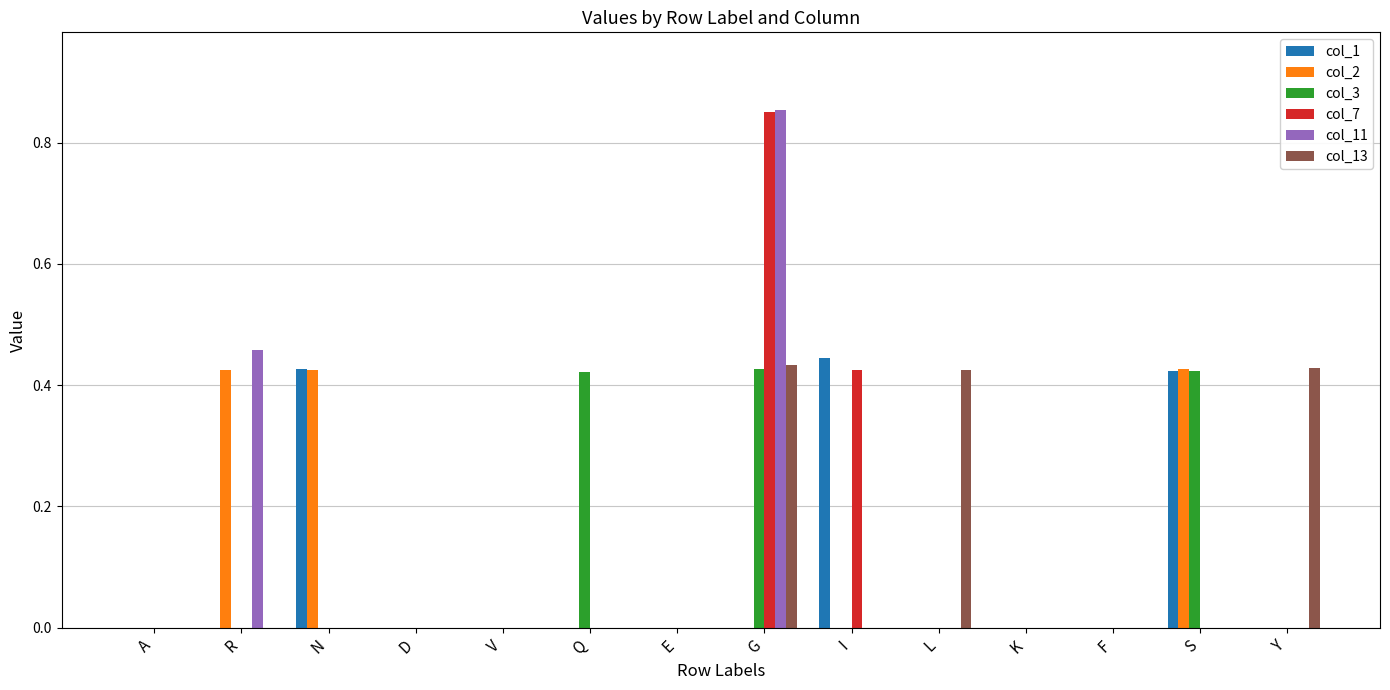

The col_7 series shows 0.0 at Y. True or false?

True